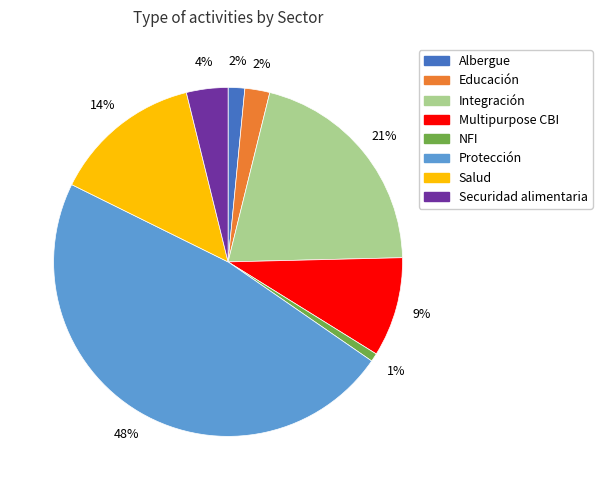

What percentage is the Educación slice, to the nearest percent?

2%